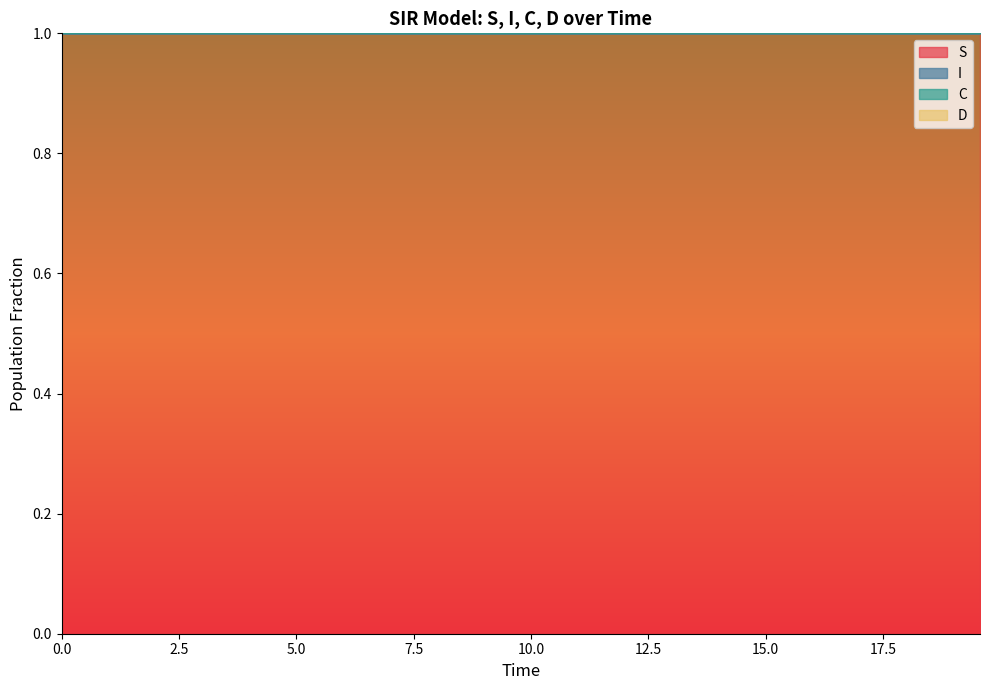

True or false: I and S cross at least once.

False